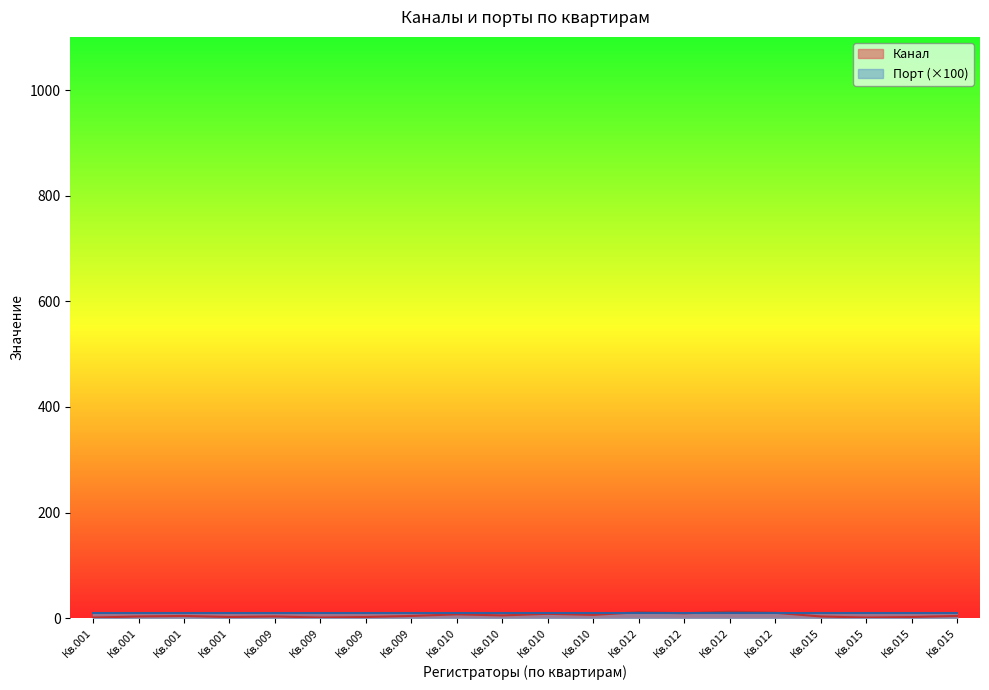

Does the chart display data point markers on the line(s)?

No